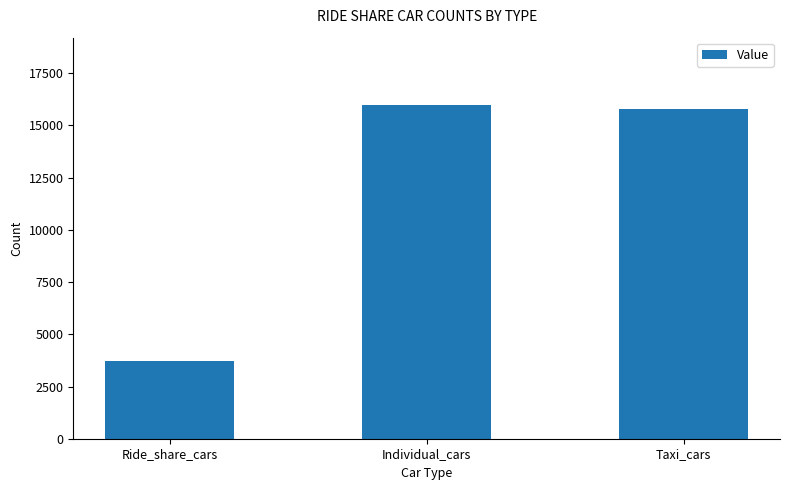

Which label corresponds to the largest value in the chart?

Individual_cars